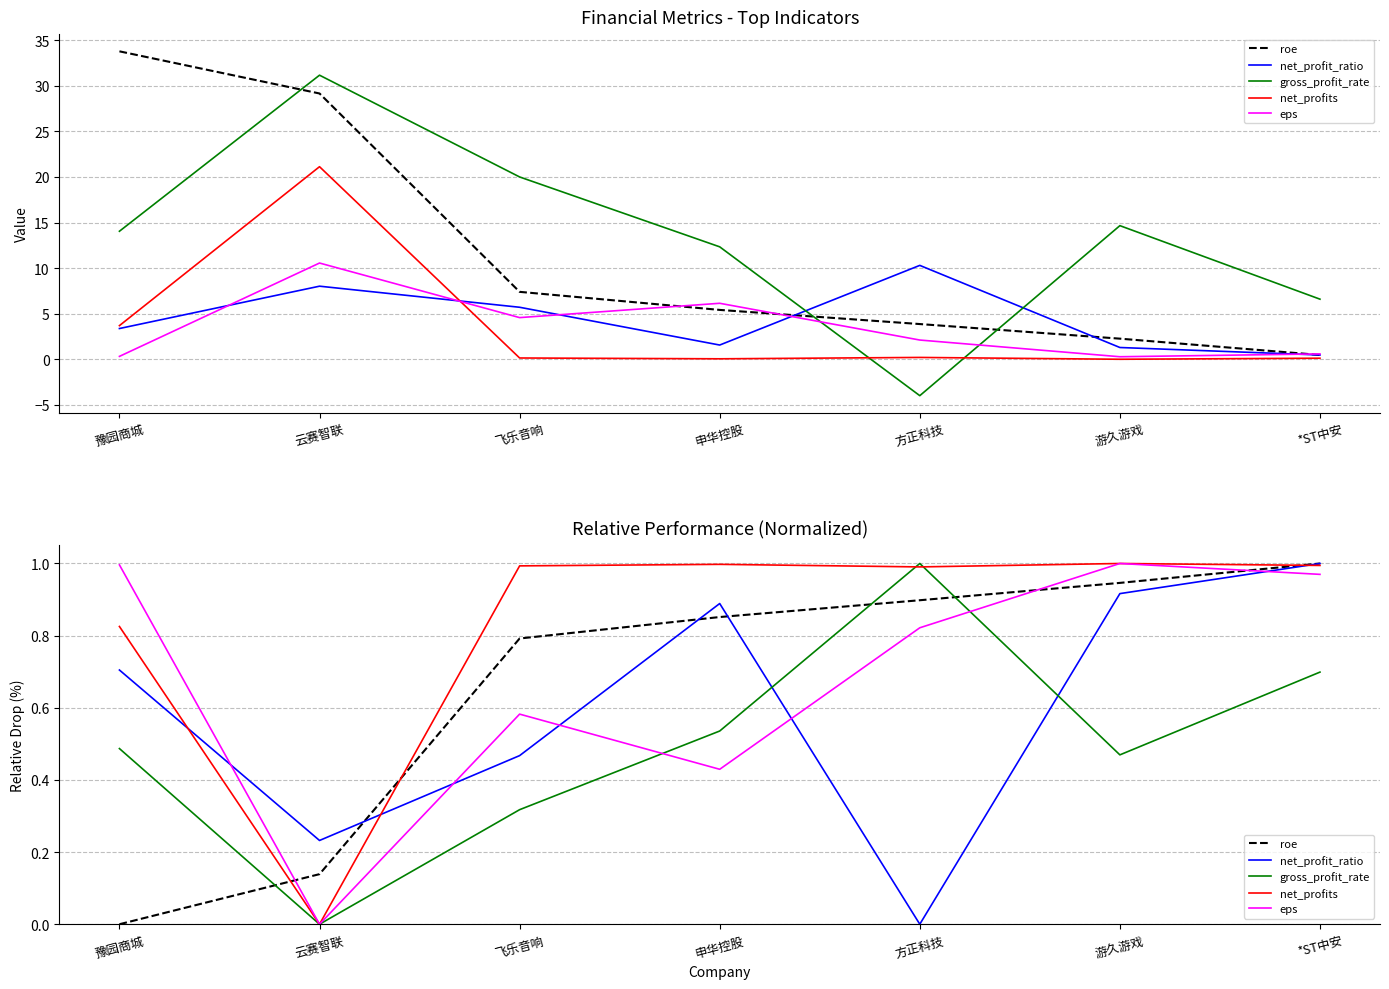

Which series has the largest range (max minus min)?

roe